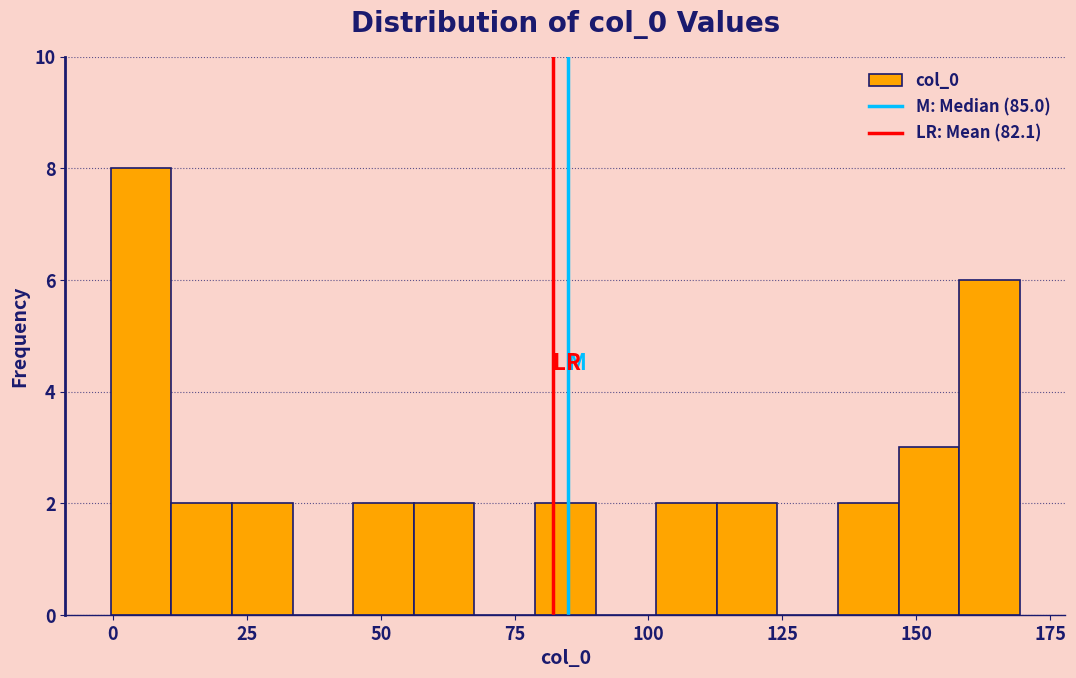

Around what value on the x-axis is the tallest bar? Give the approximate position of its centre, as read against the axis.

5